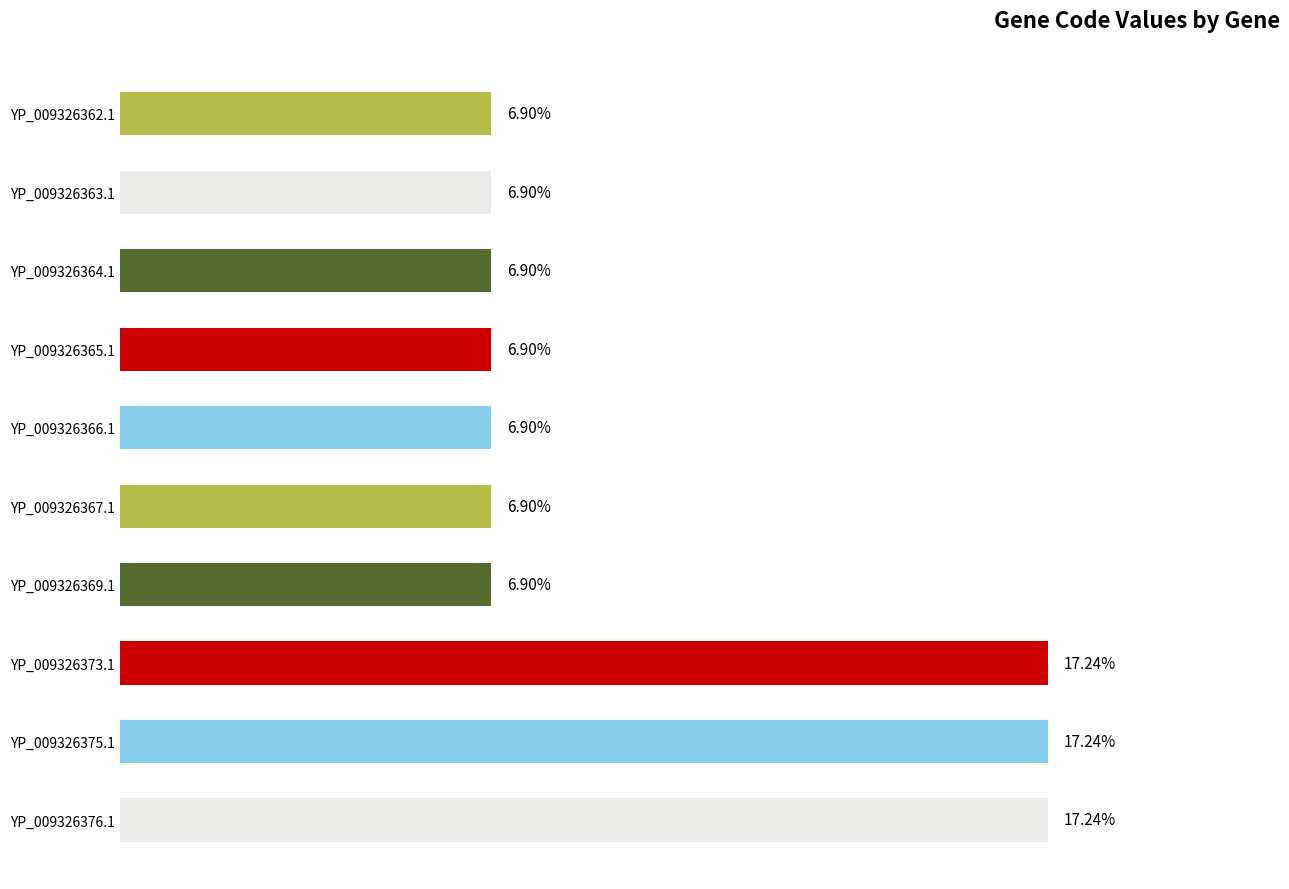

Which has a higher value, YP_009326366.1 or YP_009326375.1?

YP_009326375.1